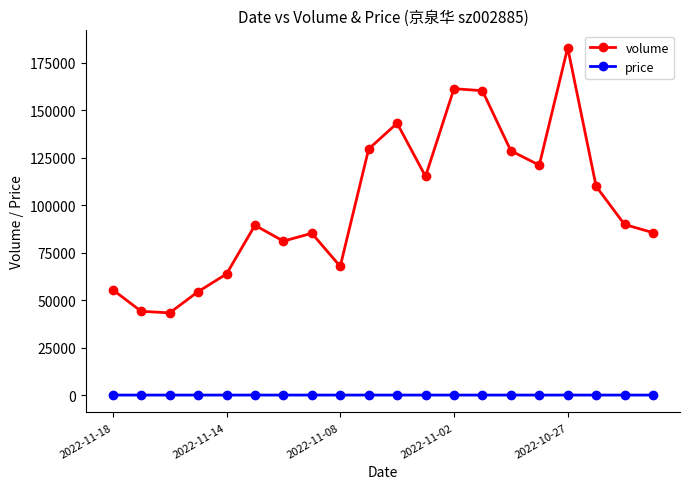

Is this an area chart (filled region under the line)?

No